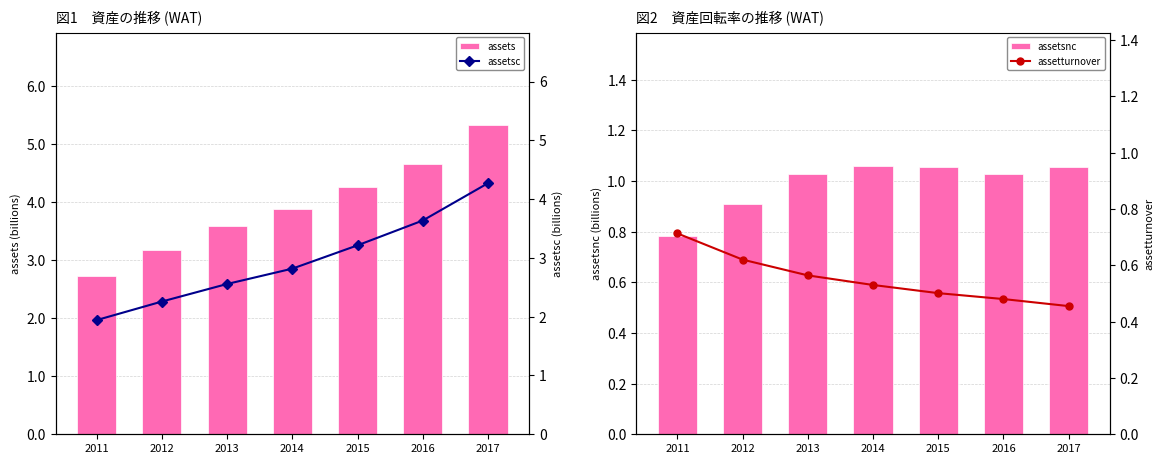

Which category has the lowest value in the assetsc series?

2011